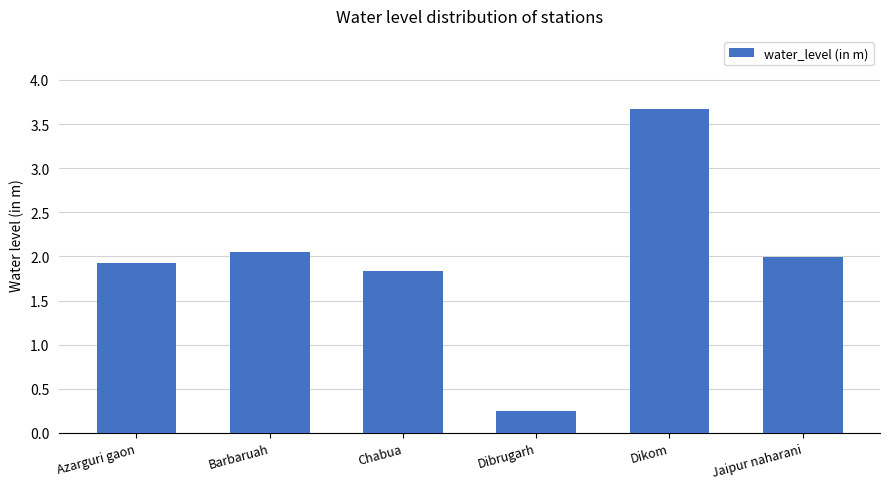

What is the change in value from Dibrugarh to Jaipur naharani?

+1.7